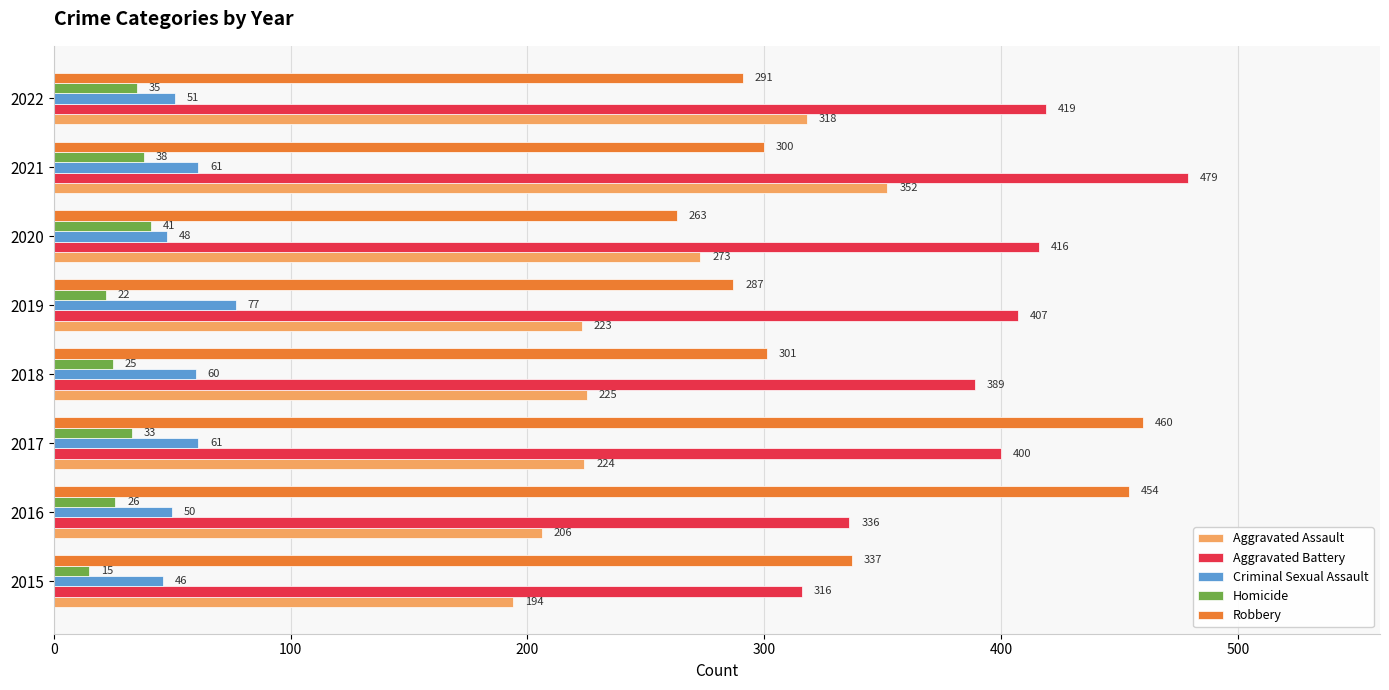

What is the sum of all Criminal Sexual Assault values?

454